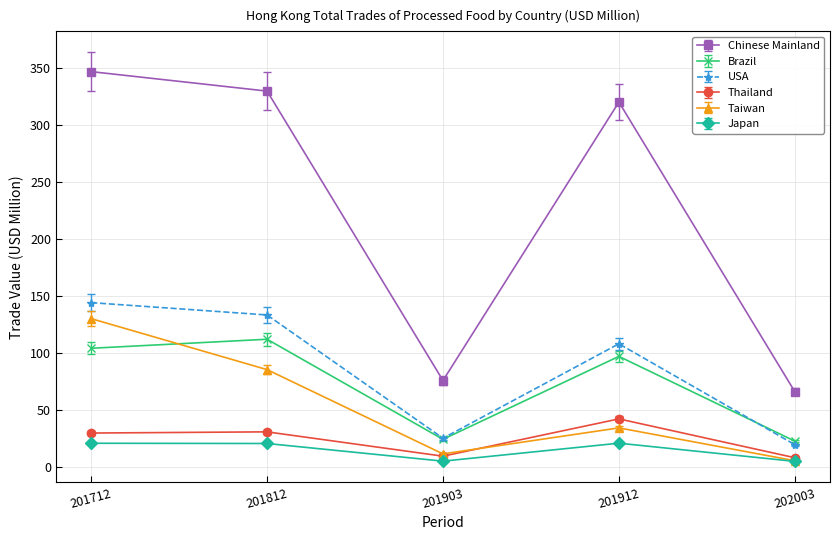

Is it true that Chinese Mainland equals 346.4 at 201712?

True